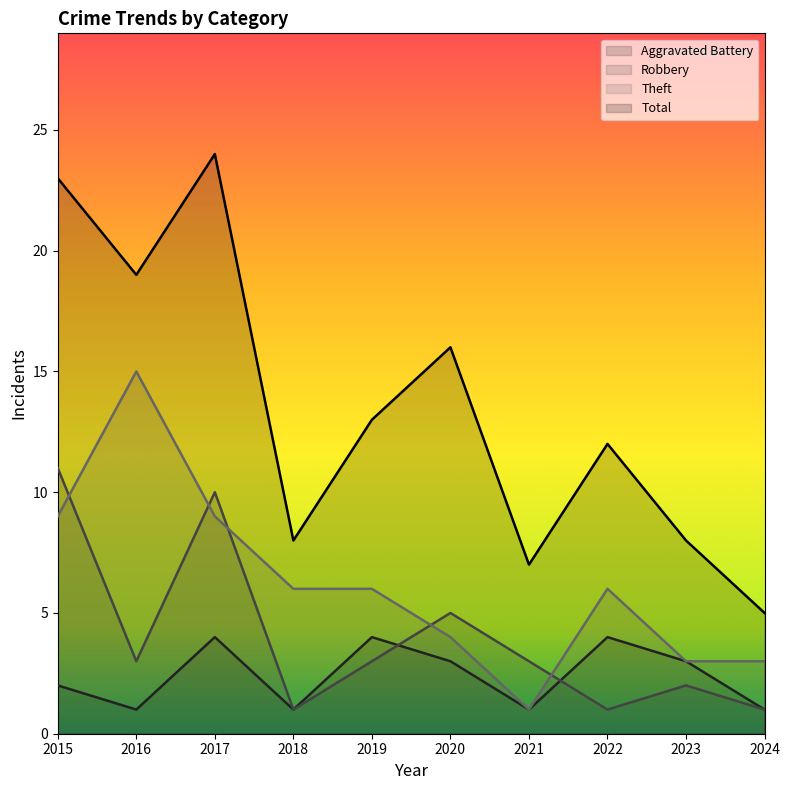

How many interior local valleys does the Theft series have?

1